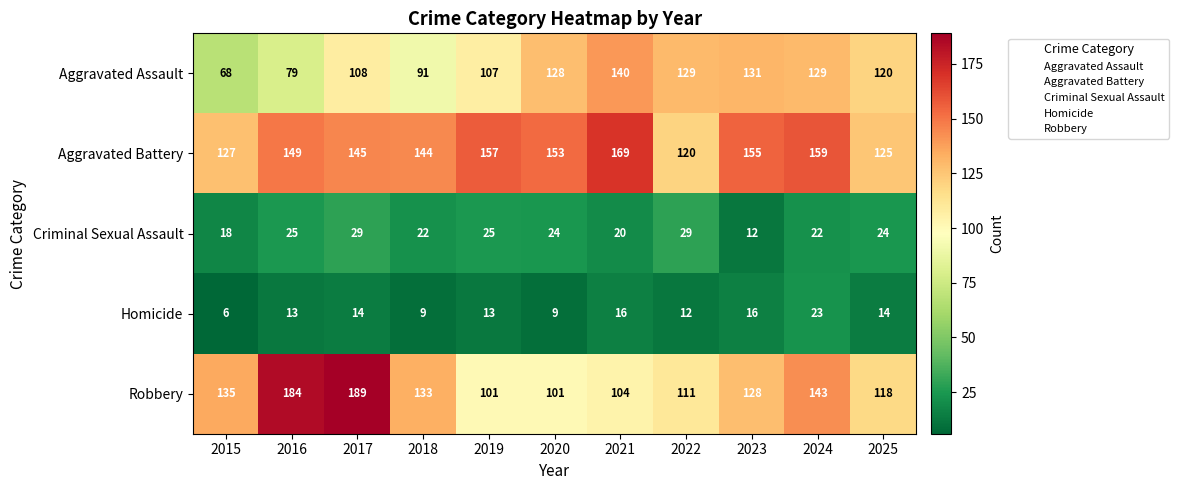

At which label is Aggravated Battery closest to 144?

2018